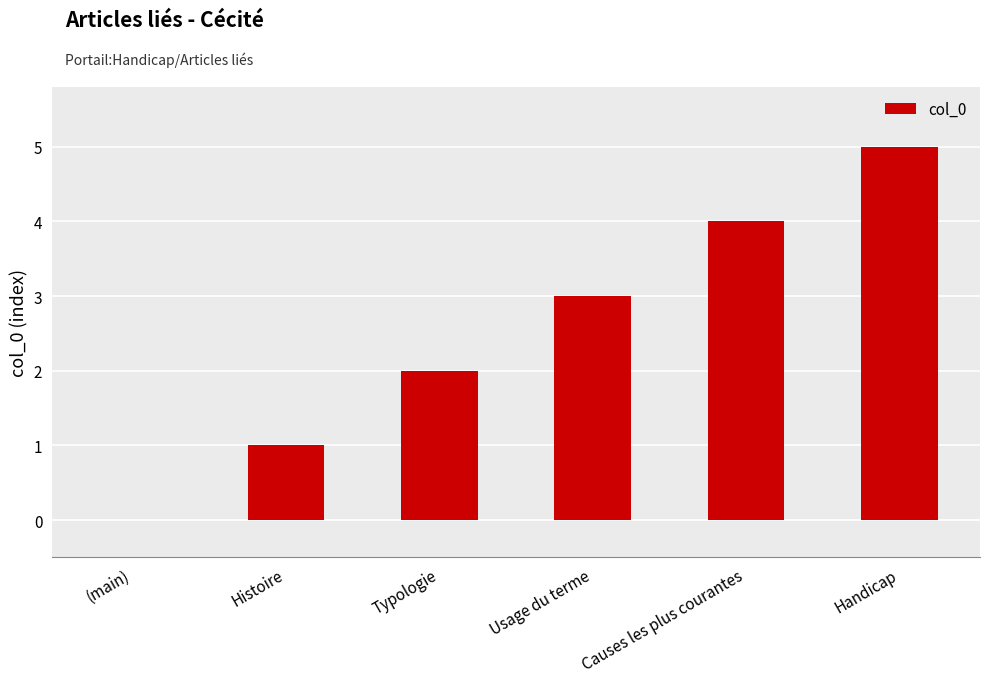

Between Histoire and Typologie, which is larger?

Typologie